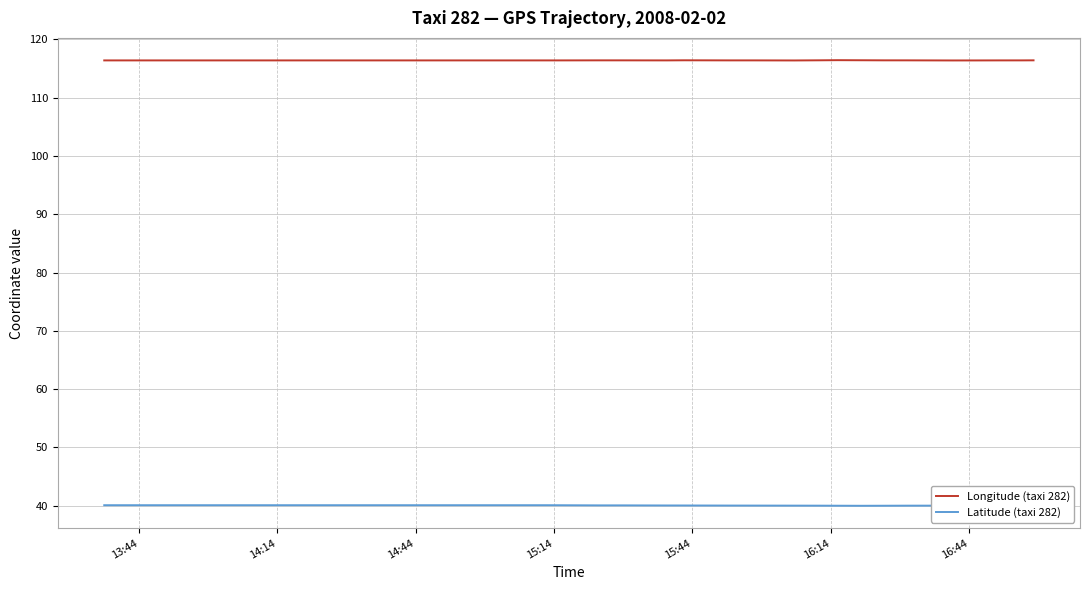

Rank the series by their average value, from lowest to highest.

Latitude (taxi 282), Longitude (taxi 282)